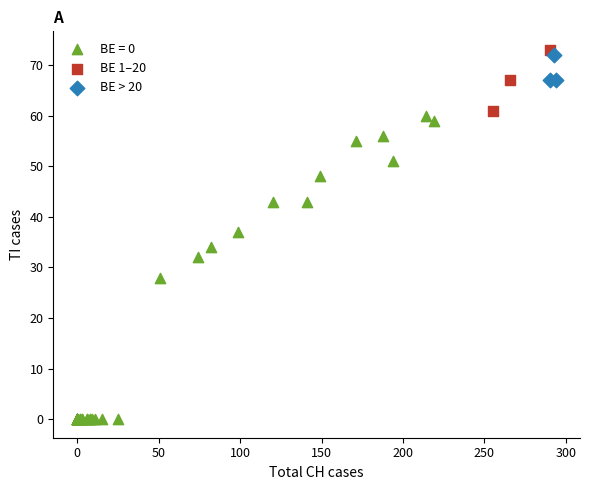

Which series reaches the minimum Y coordinate?

BE = 0